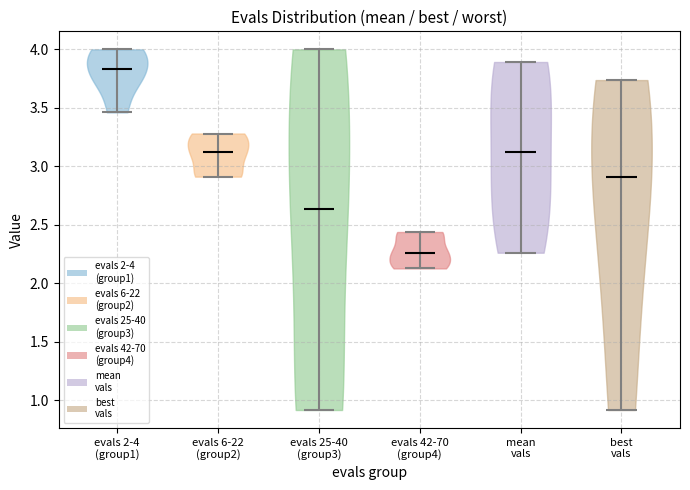

Reading left to right, read every violin against the y-axis: where its median line is, and the lowest and highest points it reaches. The values are not printed on the chart, so give them approximately, as read against the axis.

evals 2-4 (group1): median line 3.85, lowest point 3.45, highest point 4.00
evals 6-22 (group2): median line 3.10, lowest point 2.90, highest point 3.30
evals 25-40 (group3): median line 2.65, lowest point 0.90, highest point 4.00
evals 42-70 (group4): median line 2.25, lowest point 2.15, highest point 2.45
mean vals: median line 3.10, lowest point 2.25, highest point 3.90
best vals: median line 2.90, lowest point 0.90, highest point 3.75